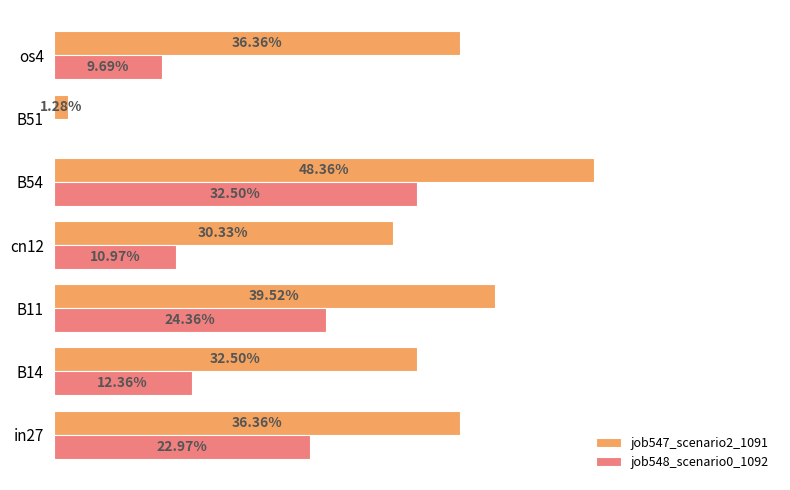

Which series has the largest range (max minus min)?

job547_scenario2_1091